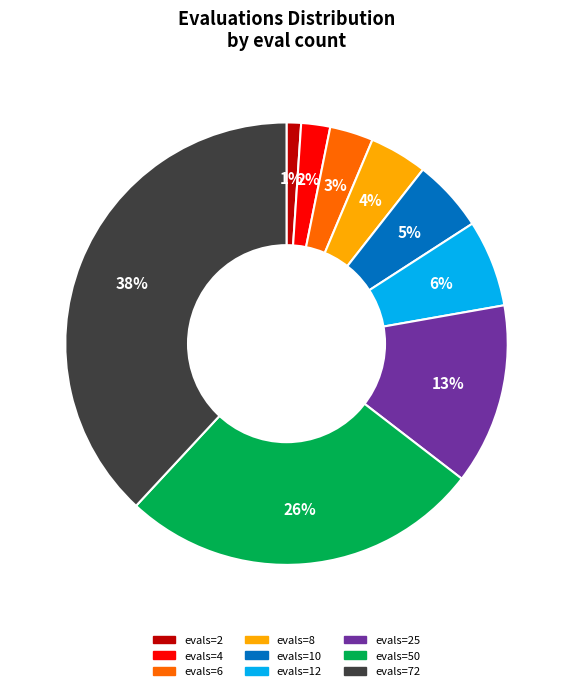

What is the ratio of the value at evals=2 to the value at evals=4?

0.5